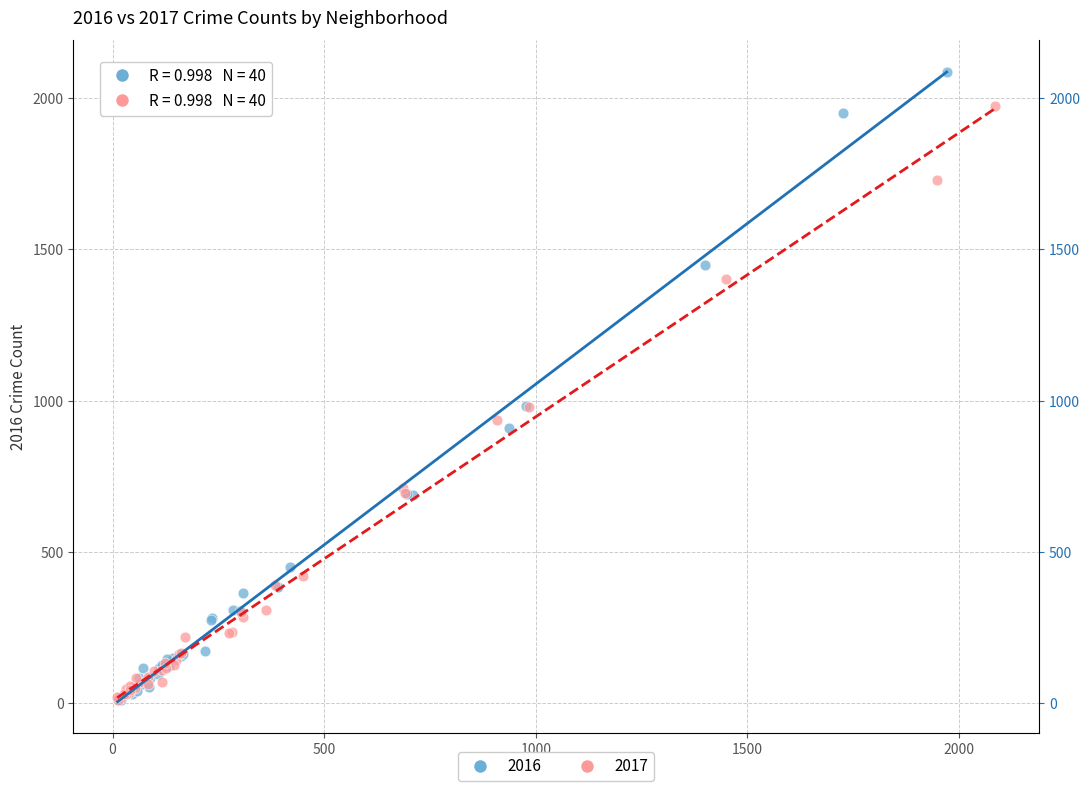

Which series reaches the maximum Y coordinate?

2016